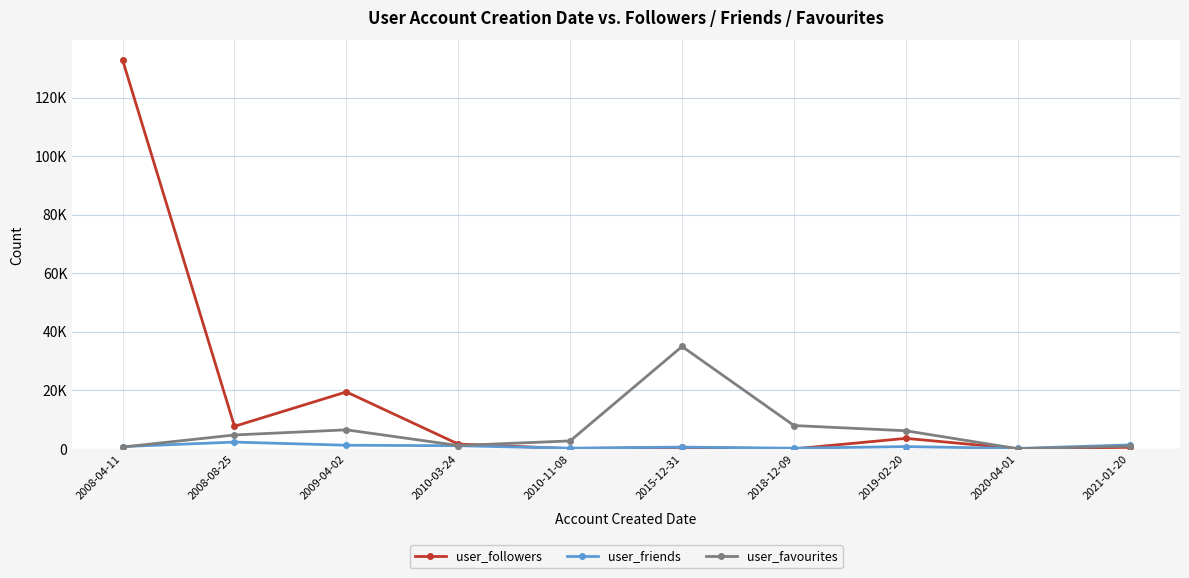

Rank the categories by user_friends value from lowest to highest.

2020-04-01, 2018-12-09, 2010-11-08, 2015-12-31, 2008-04-11, 2019-02-20, 2010-03-24, 2009-04-02, 2021-01-20, 2008-08-25